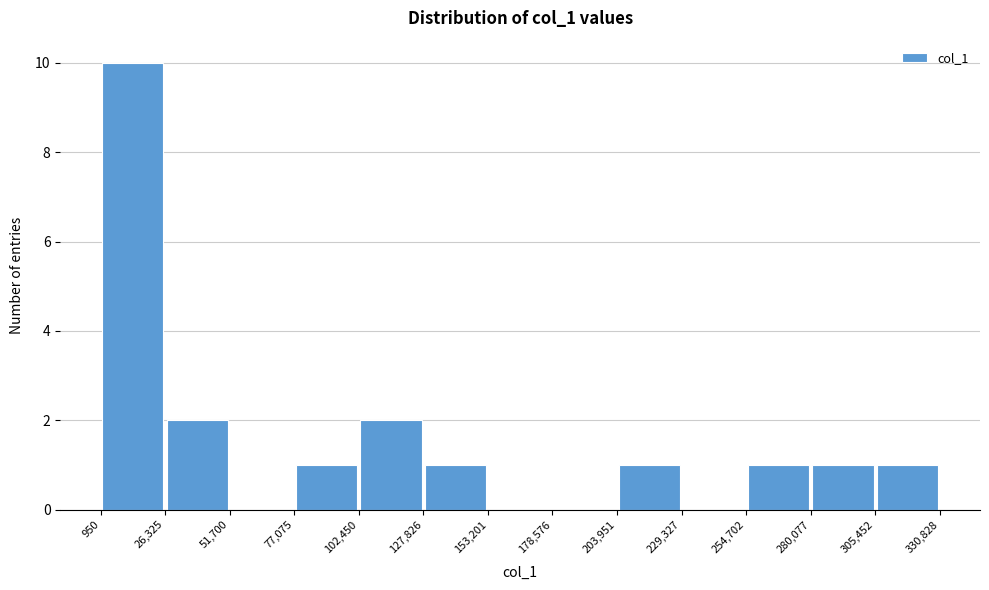

Reading left to right, list every bar in this chart as the range it spans on the x-axis followed by its height. The values are not printed on the chart, so give them approximately, as read against the axis.

950 to 26,325: 10
26,325 to 51,700: 2
51,700 to 77,075: 0
77,075 to 102,450: 1
102,450 to 127,826: 2
127,826 to 153,201: 1
153,201 to 178,576: 0
178,576 to 203,951: 0
203,951 to 229,327: 1
229,327 to 254,702: 0
254,702 to 280,077: 1
280,077 to 305,452: 1
305,452 to 330,828: 1